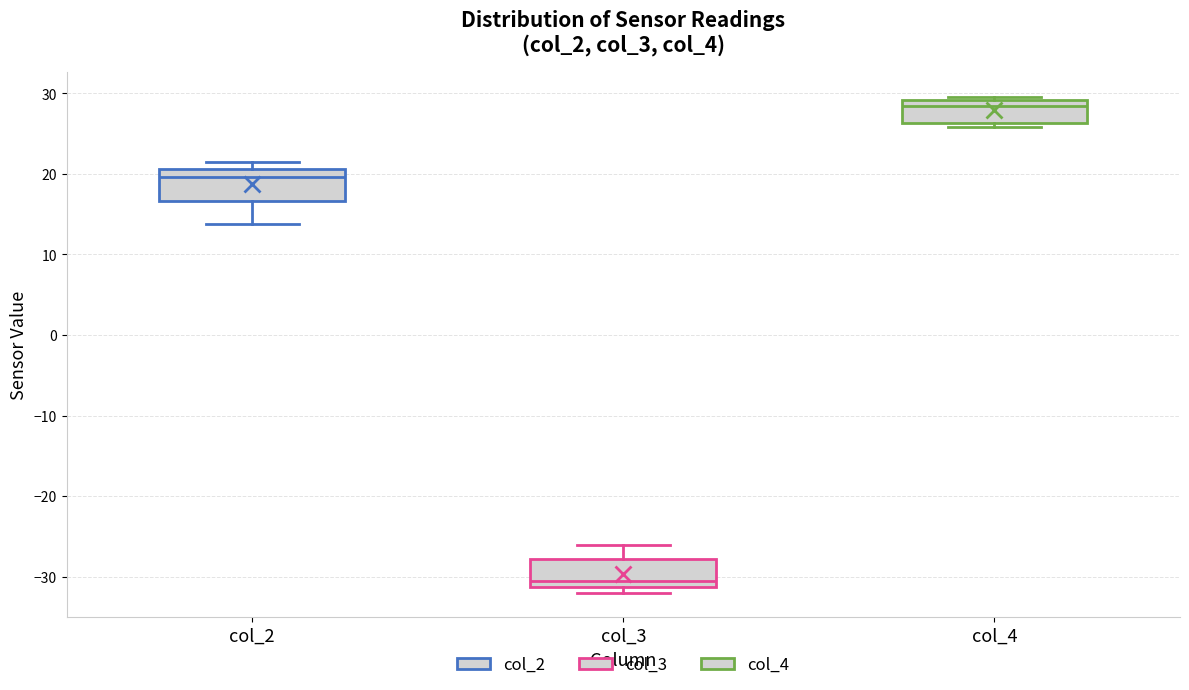

Which box's median line is the highest?

col_4